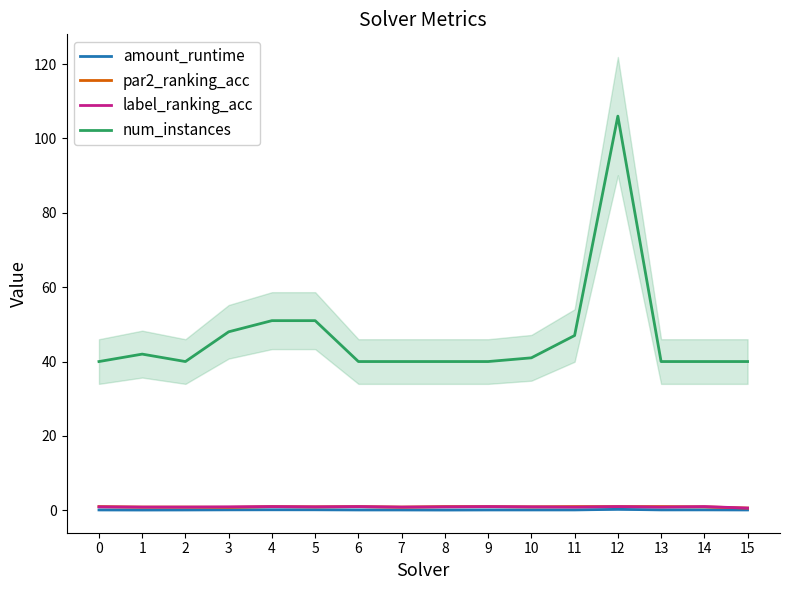

Between 5 and 4, which is larger?

4